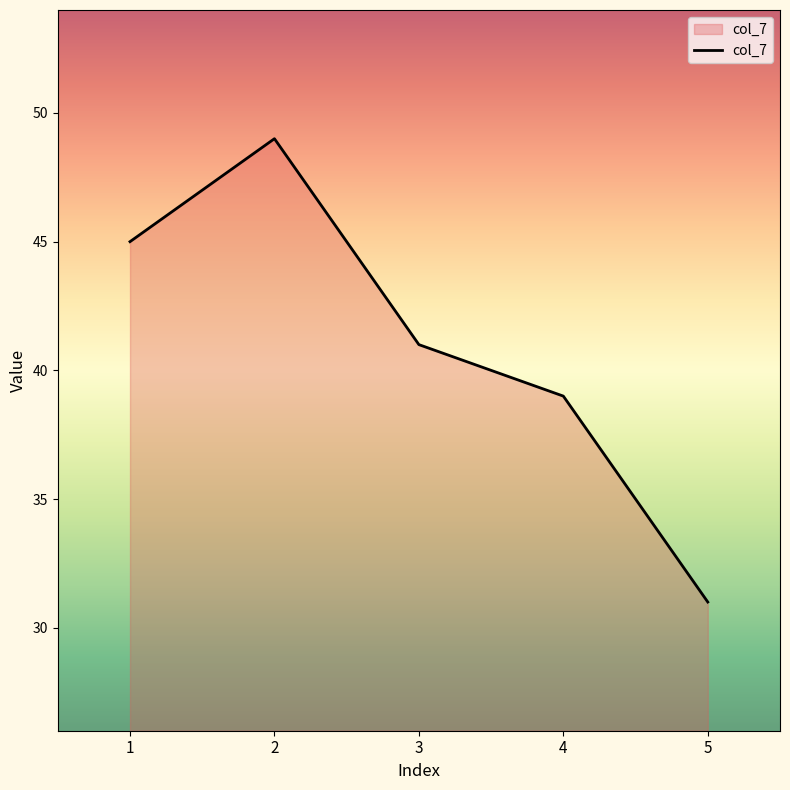

What is the sum of the values at 2 and 4?

88